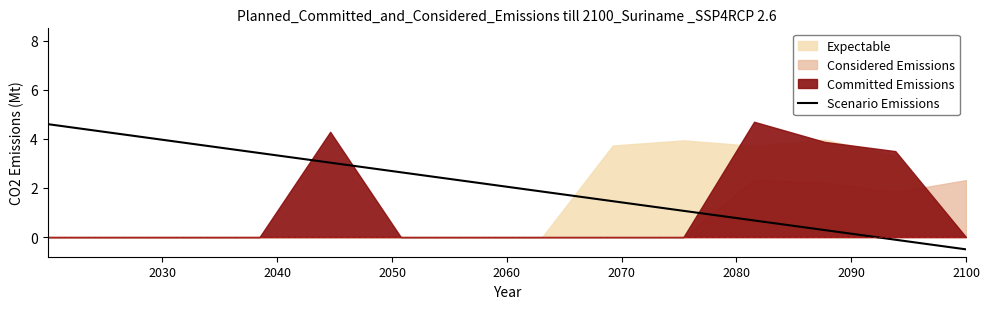

What is the lowest value of the Scenario Emissions series?

-0.5